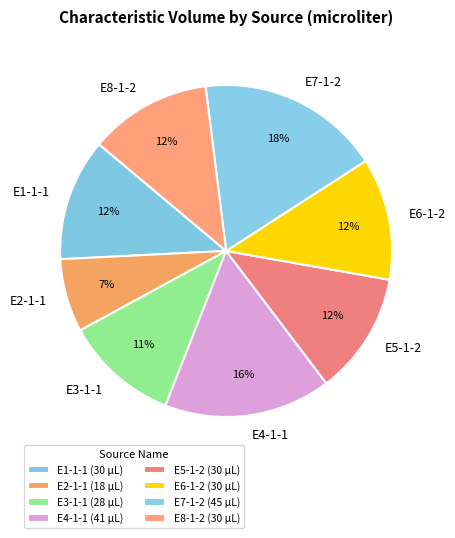

Does E6-1-2 account for over 50% of the chart?

No